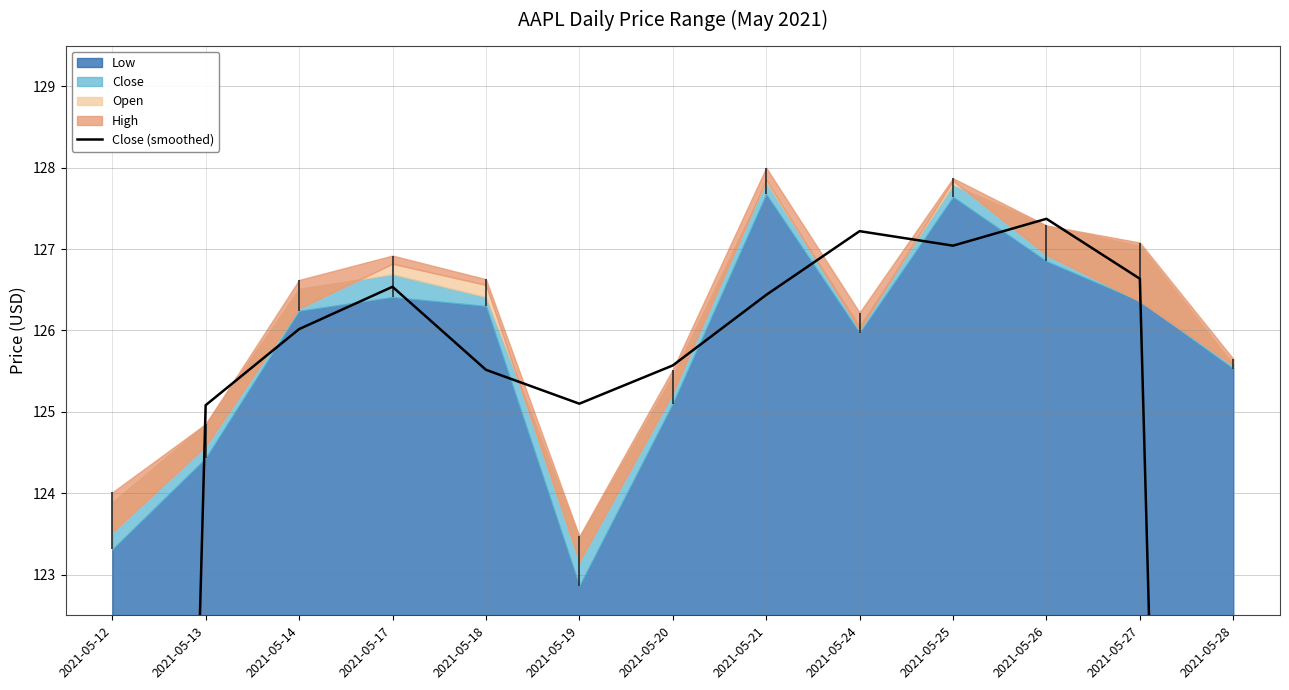

How many data points are above 126?

7